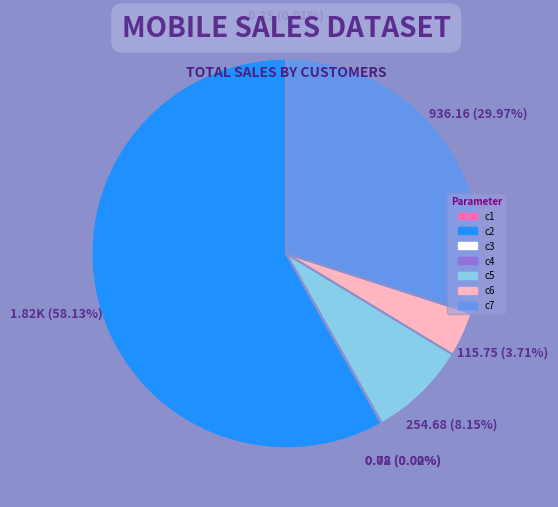

What is the majority slice?

c2